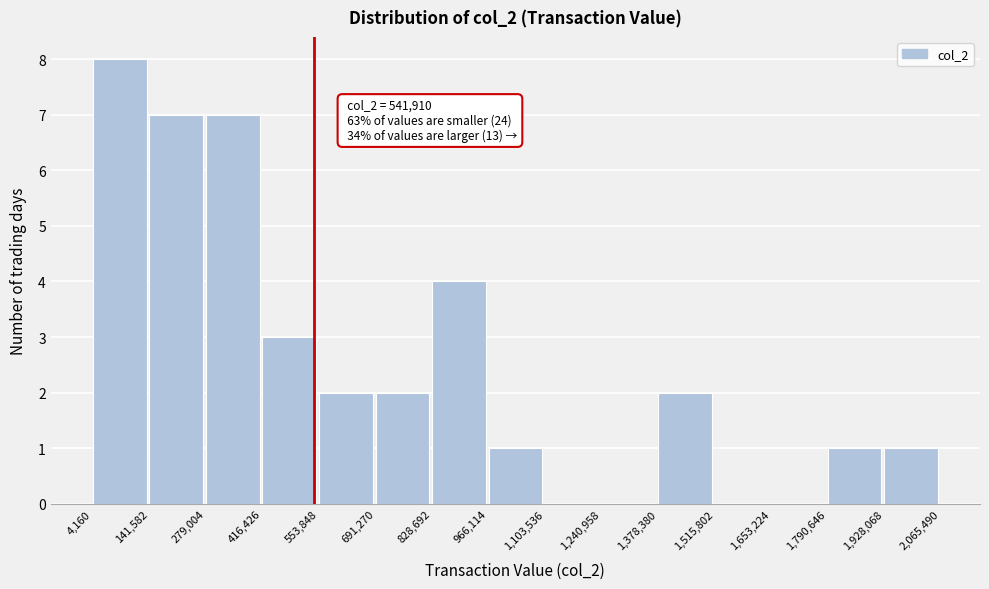

Over which range of the x-axis is the bar tallest?

4,160 to 141,582